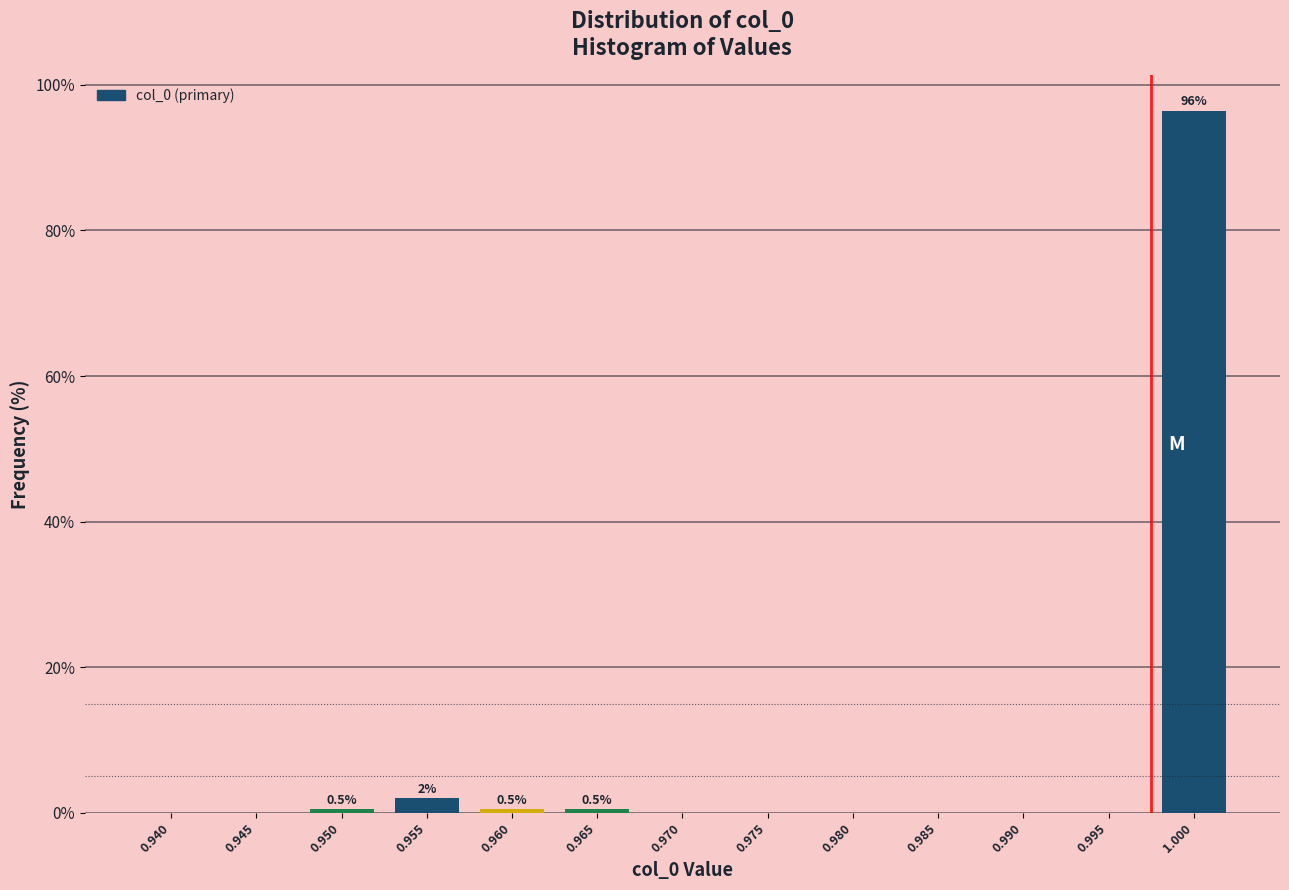

Reading left to right, what are all the values shown in this chart?

0.940=0.0	0.945=0.0	0.950=0.5	0.955=2.0	0.960=0.5	0.965=0.5	0.970=0.0	0.975=0.0	0.980=0.0	0.985=0.0	0.990=0.0	0.995=0.0	1.000=96.5